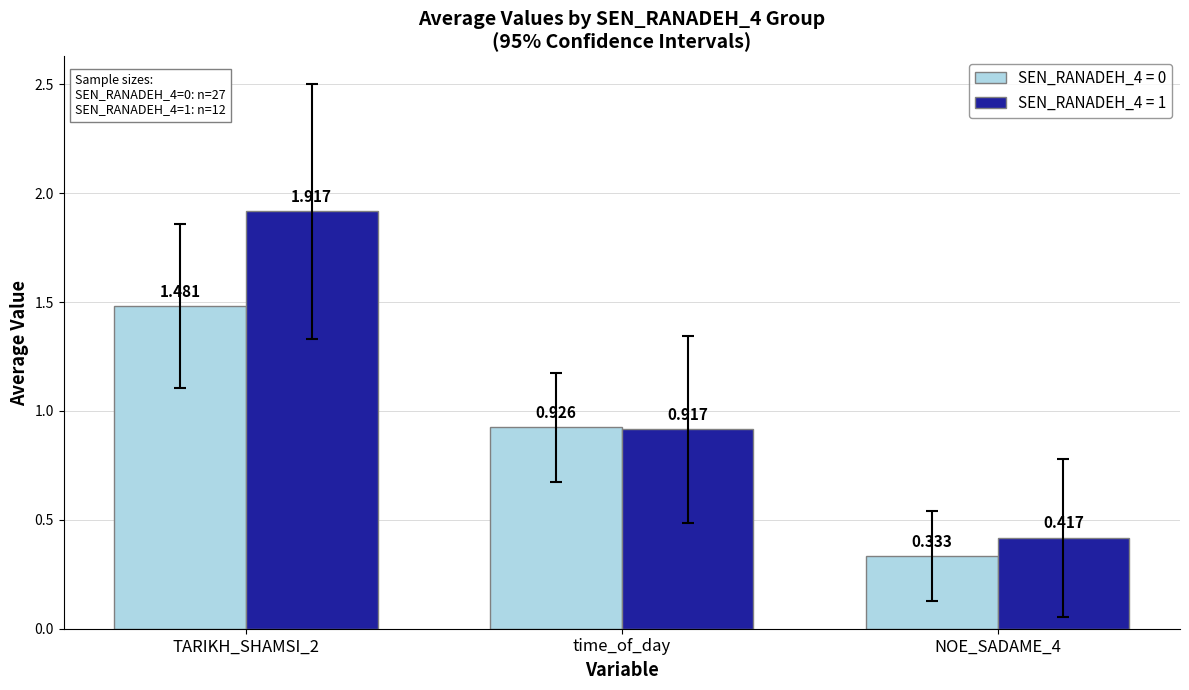

What are all the series names shown in the legend?

SEN_RANADEH_4 = 0, SEN_RANADEH_4 = 1